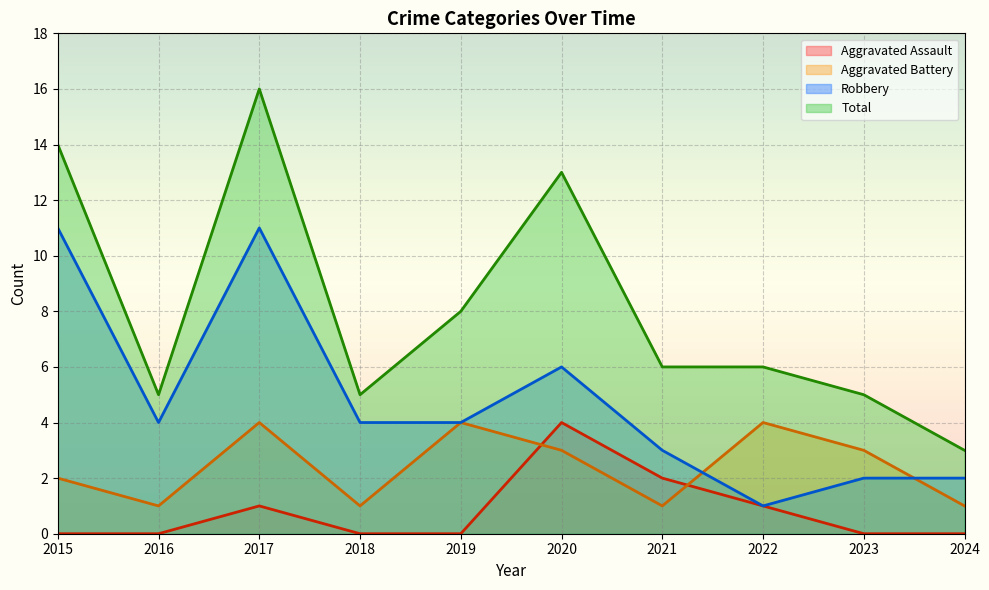

What is the value of the Robbery point at the 10th from the left?

2